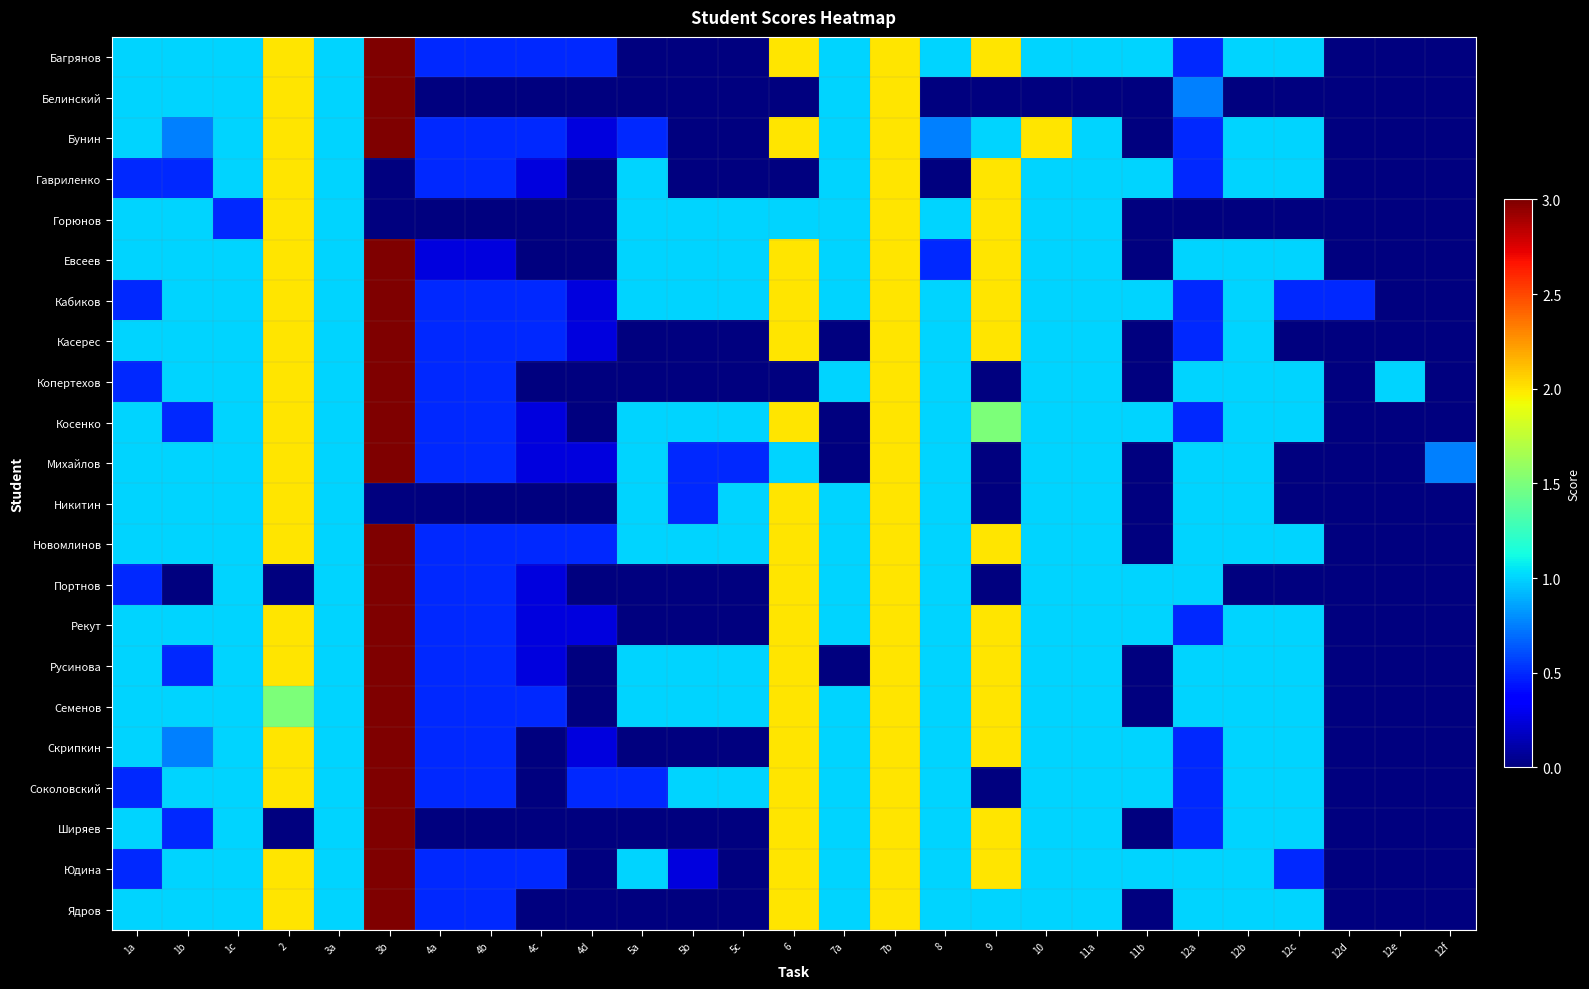

What is the average value of the Косенко series?

0.9